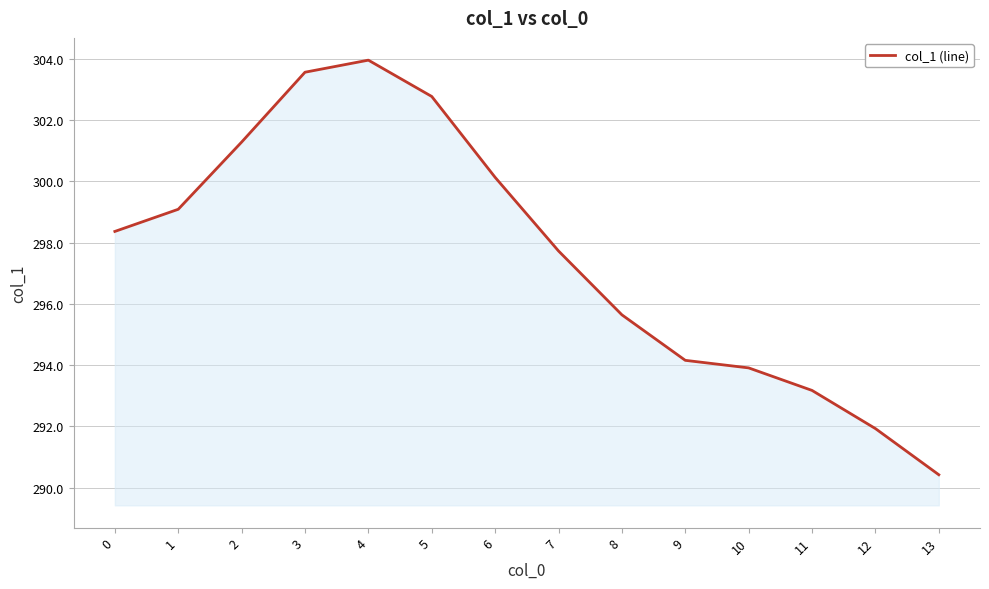

How many interior local peaks (higher than both neighbors) does the data have?

1